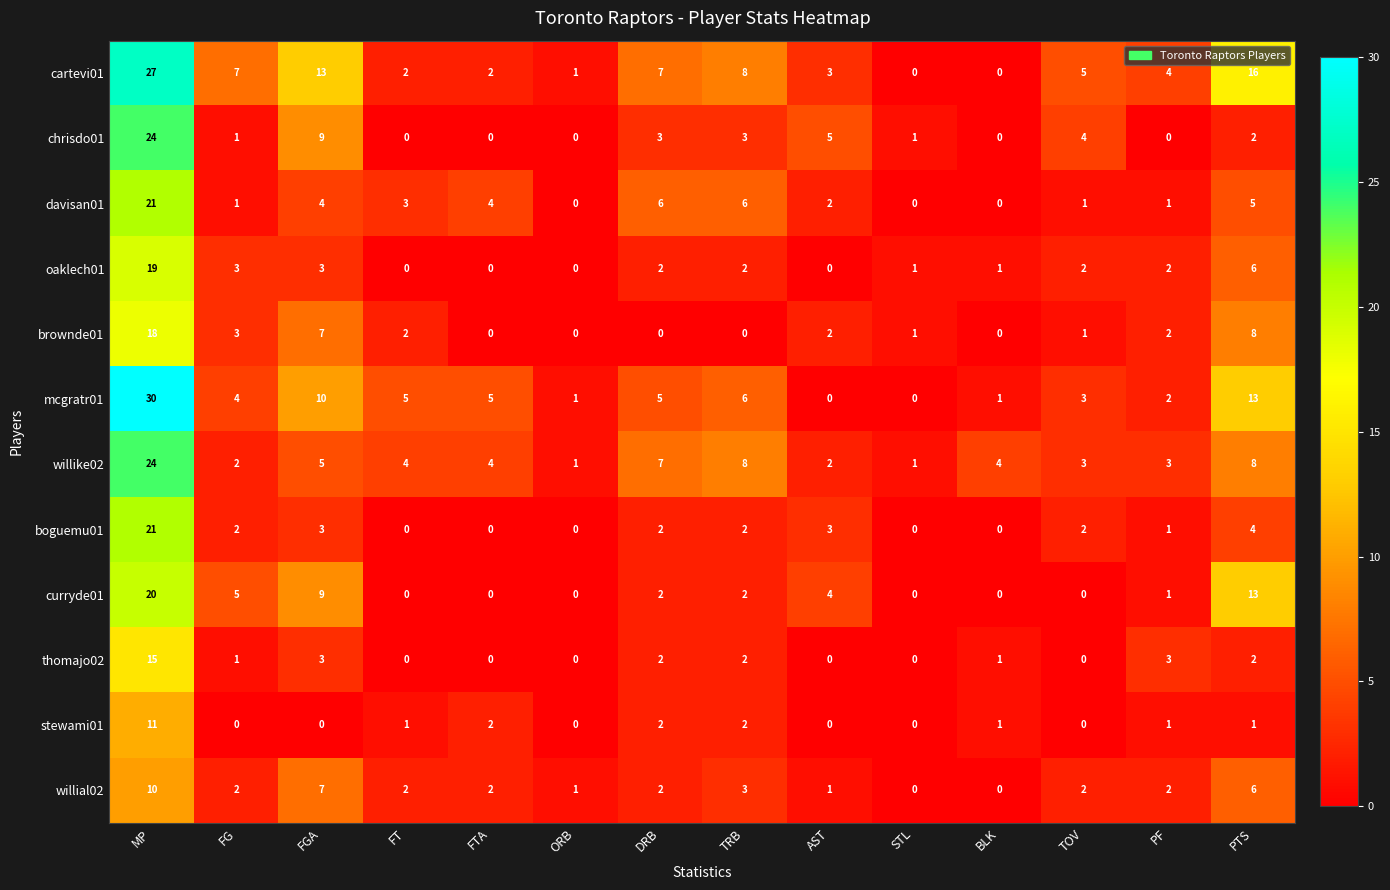

The mcgratr01 series shows 5 at FTA. True or false?

True